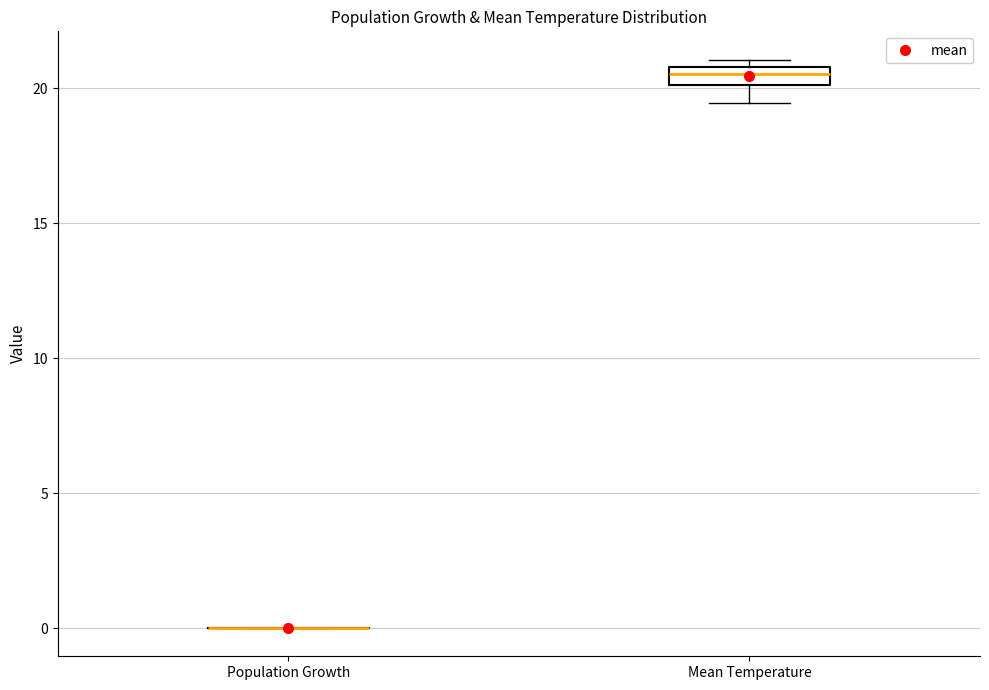

Where is the upper edge of the box for Mean Temperature on the y-axis? The values are not printed on the chart, so give them approximately, as read against the axis.

21.0